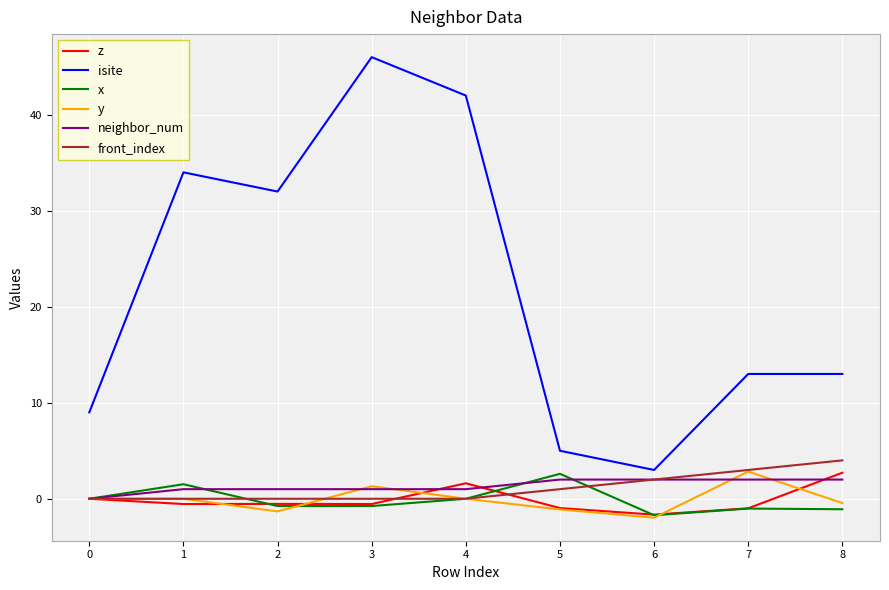

True or false: x and z intersect in this chart.

True